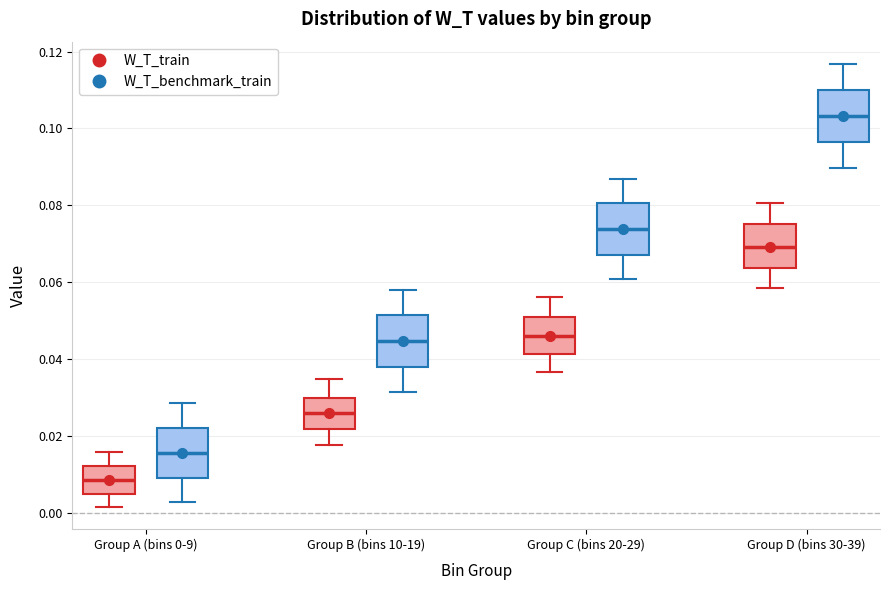

Which box has the lowest median line?

Group A (bins 0-9) (W_T_train)